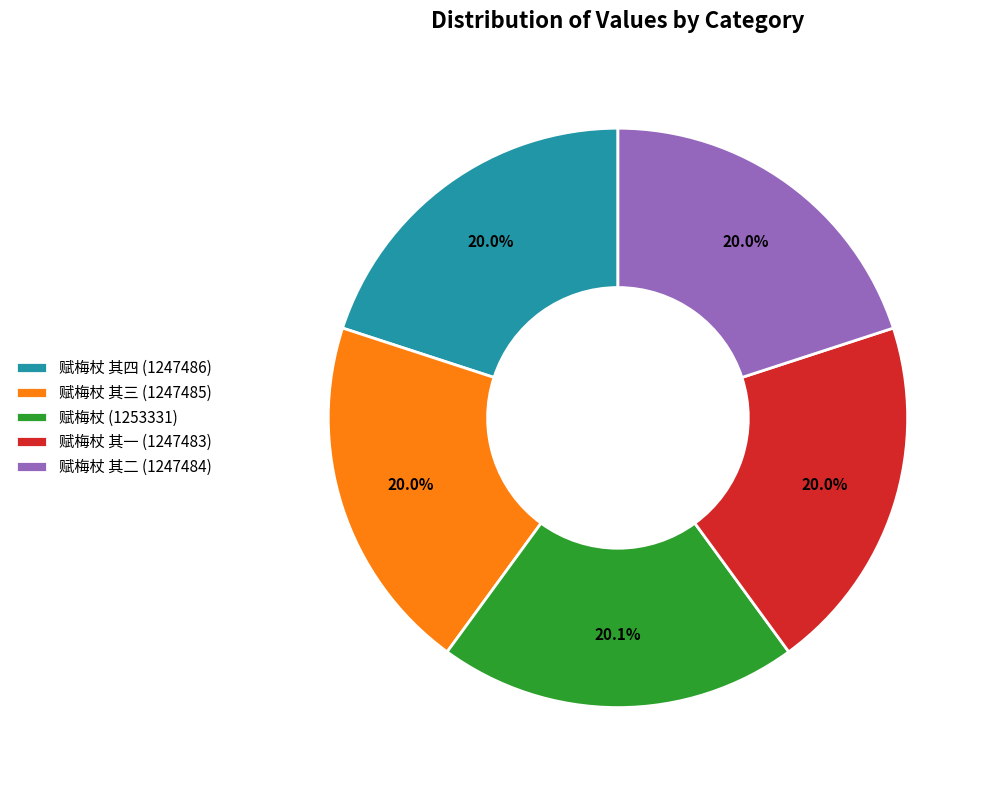

Is there any slice that represents more than half of the pie?

No